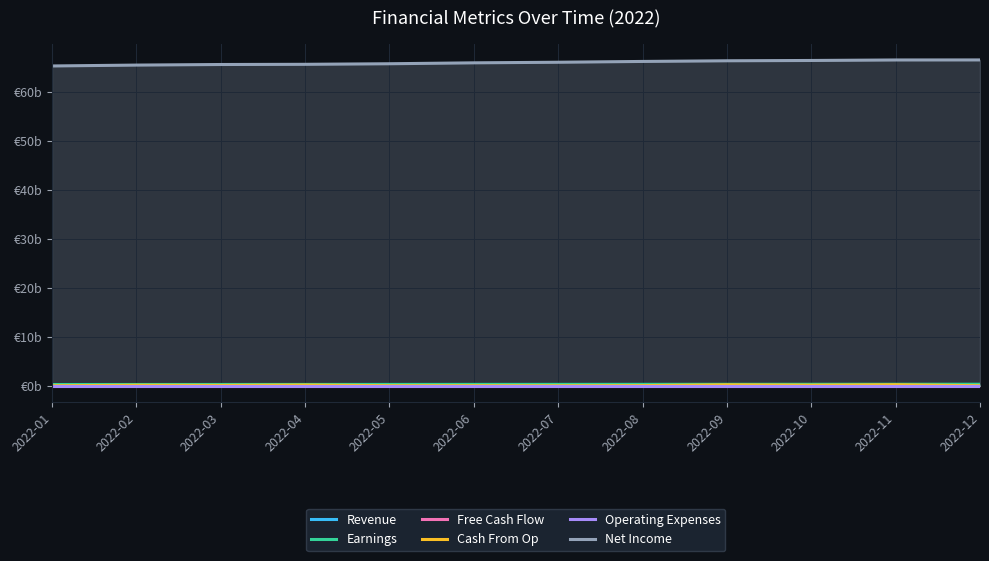

The Revenue series shows 0.2 at 2022-09. True or false?

True